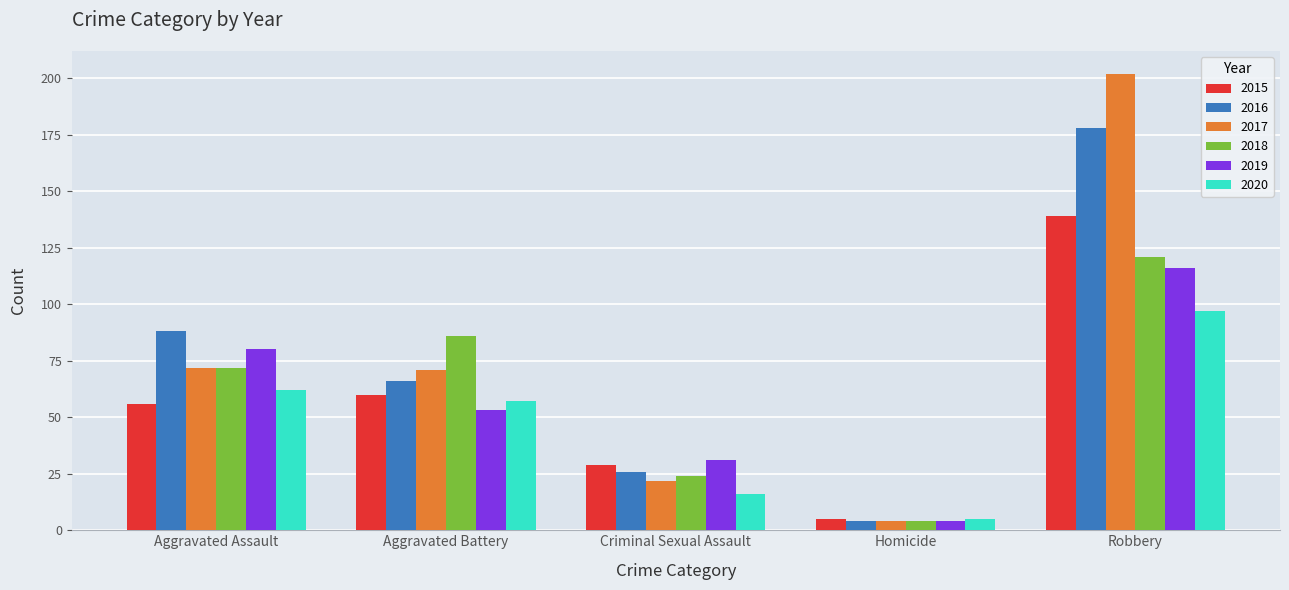

Reading right to left, transcribe all the data shown in this chart.

2015: Robbery=139	Homicide=5	Criminal Sexual Assault=29	Aggravated Battery=60	Aggravated Assault=56
2016: Robbery=178	Homicide=4	Criminal Sexual Assault=26	Aggravated Battery=66	Aggravated Assault=88
2017: Robbery=202	Homicide=4	Criminal Sexual Assault=22	Aggravated Battery=71	Aggravated Assault=72
2018: Robbery=121	Homicide=4	Criminal Sexual Assault=24	Aggravated Battery=86	Aggravated Assault=72
2019: Robbery=116	Homicide=4	Criminal Sexual Assault=31	Aggravated Battery=53	Aggravated Assault=80
2020: Robbery=97	Homicide=5	Criminal Sexual Assault=16	Aggravated Battery=57	Aggravated Assault=62